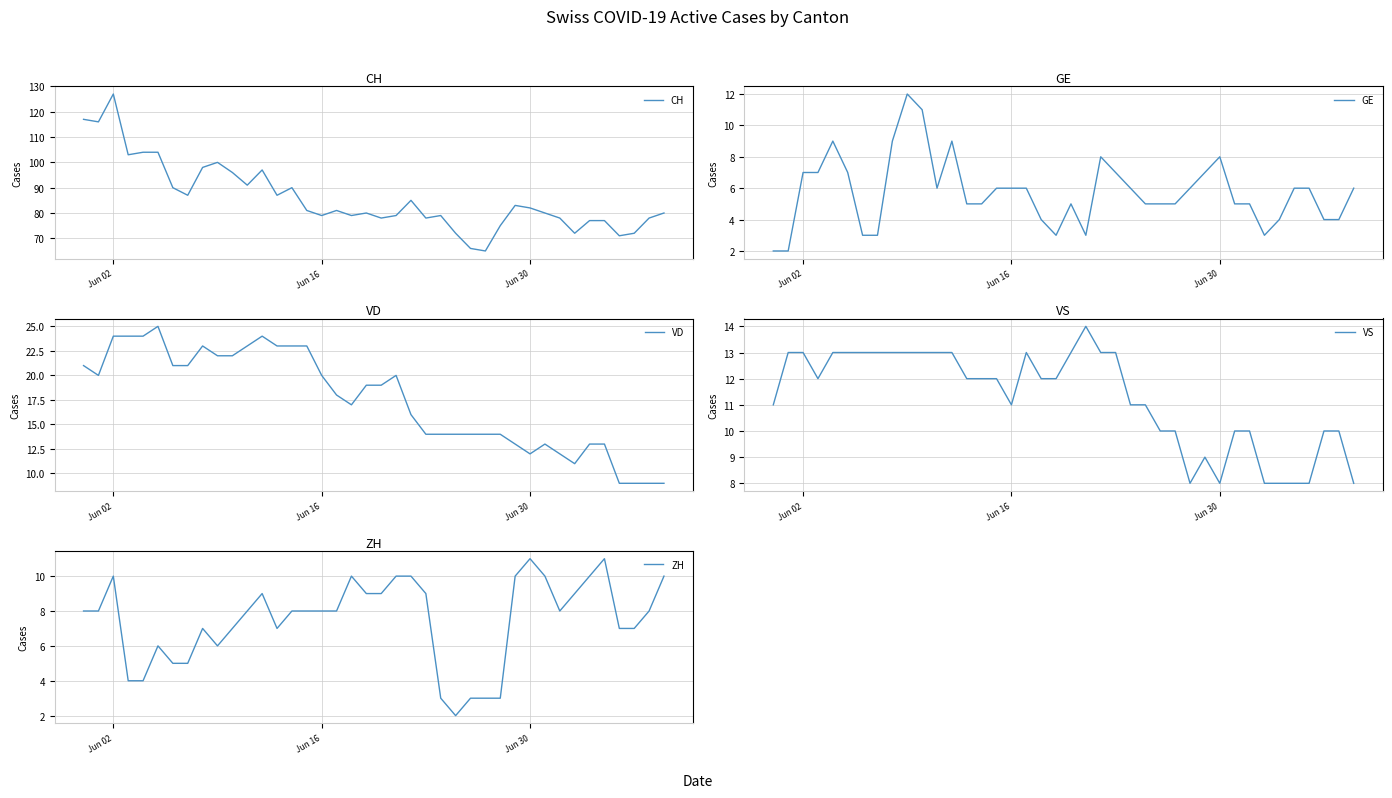

What are all the series names shown in the legend?

CH, GE, VD, VS, ZH